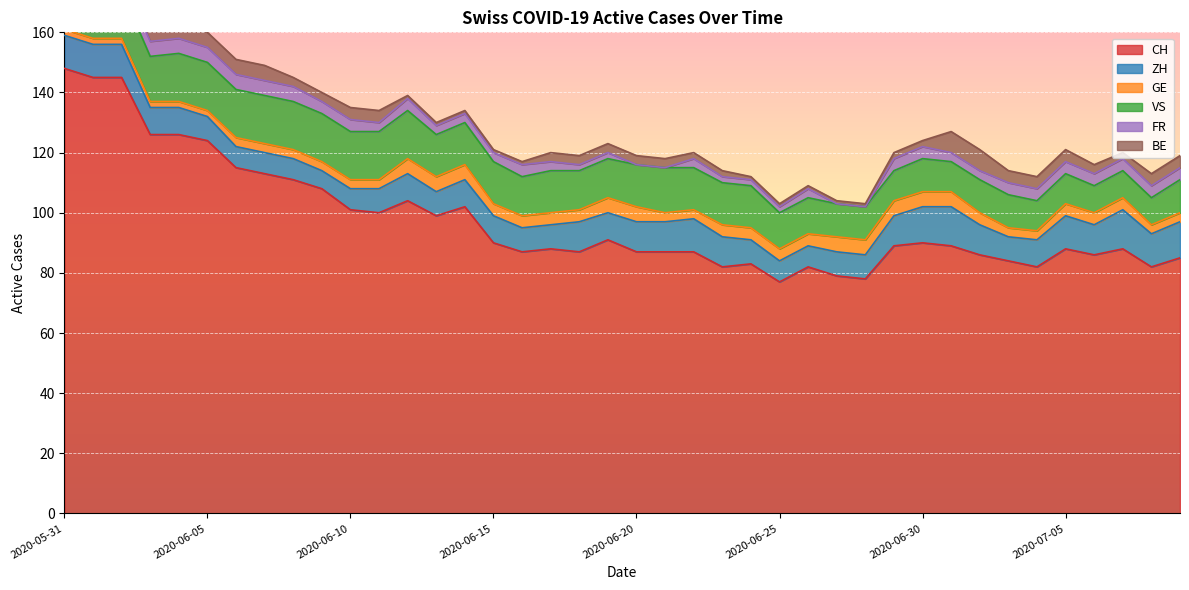

What are all the series names shown in the legend?

CH, ZH, GE, VS, FR, BE